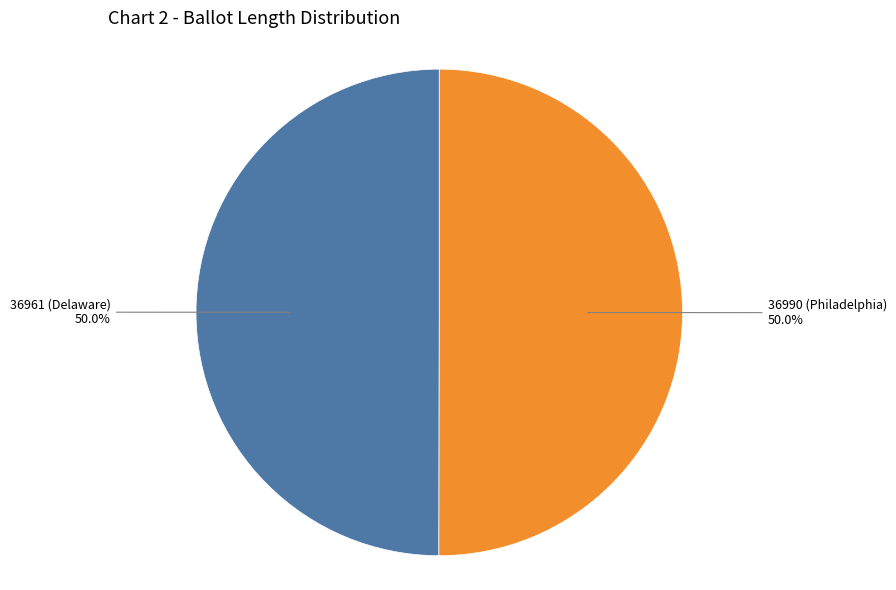

Count the number of slices in the pie.

2